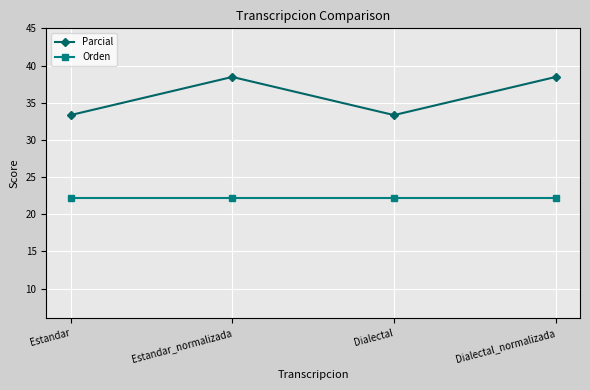

Where does the Parcial series first go above 38?

Estandar_normalizada